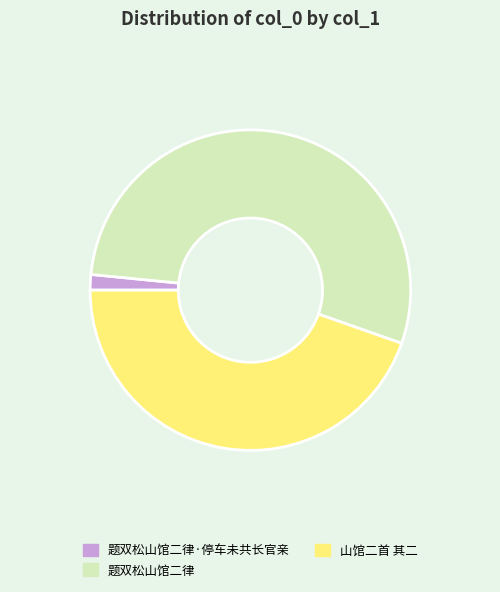

Rank the categories by value from lowest to highest.

题双松山馆二律·停车未共长官亲, 山馆二首 其二, 题双松山馆二律